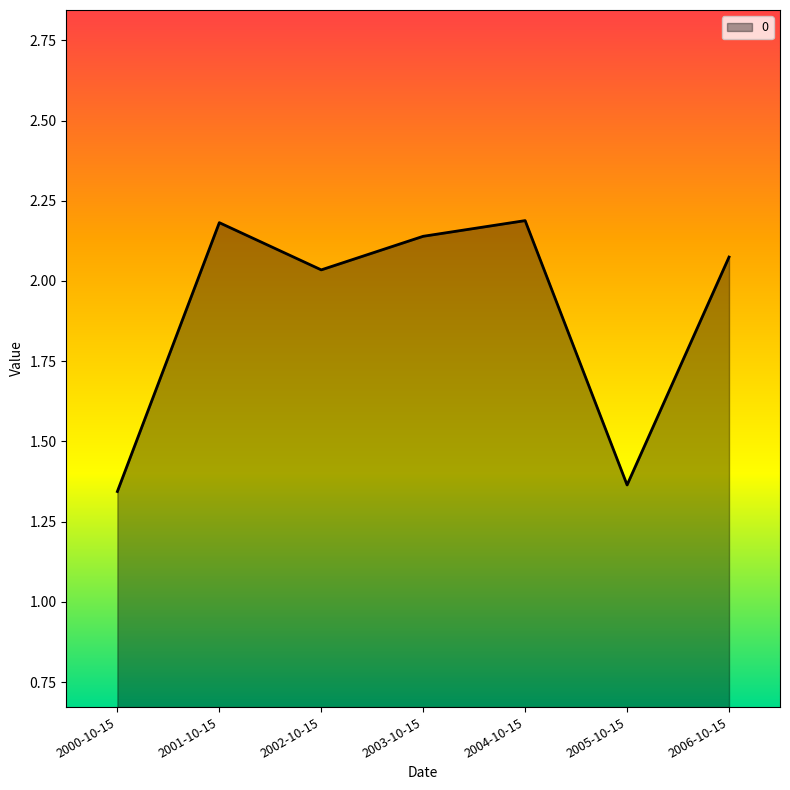

Where does the data first go above 2?

2001-10-15